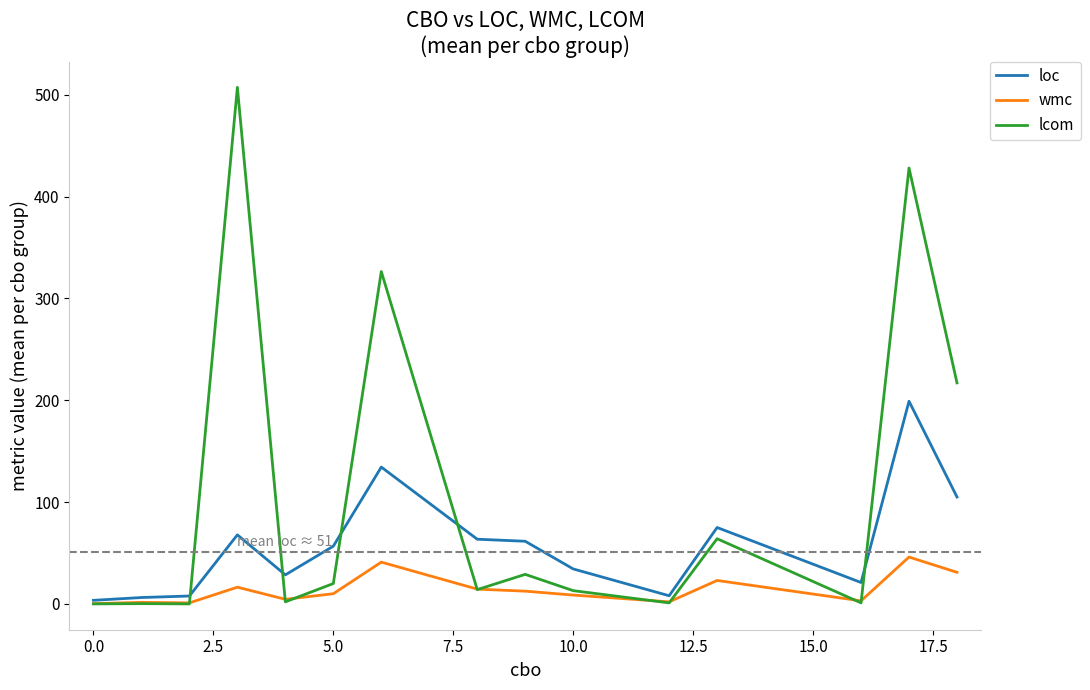

What is the maximum value shown in the chart?

507.2